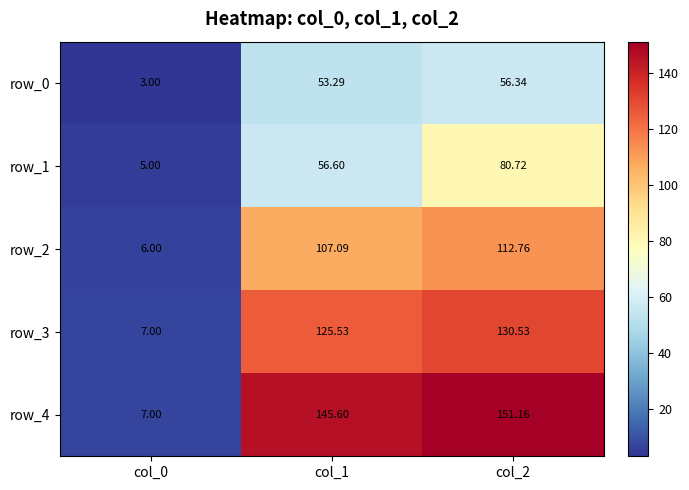

At which label does row_2 reach its peak?

col_2